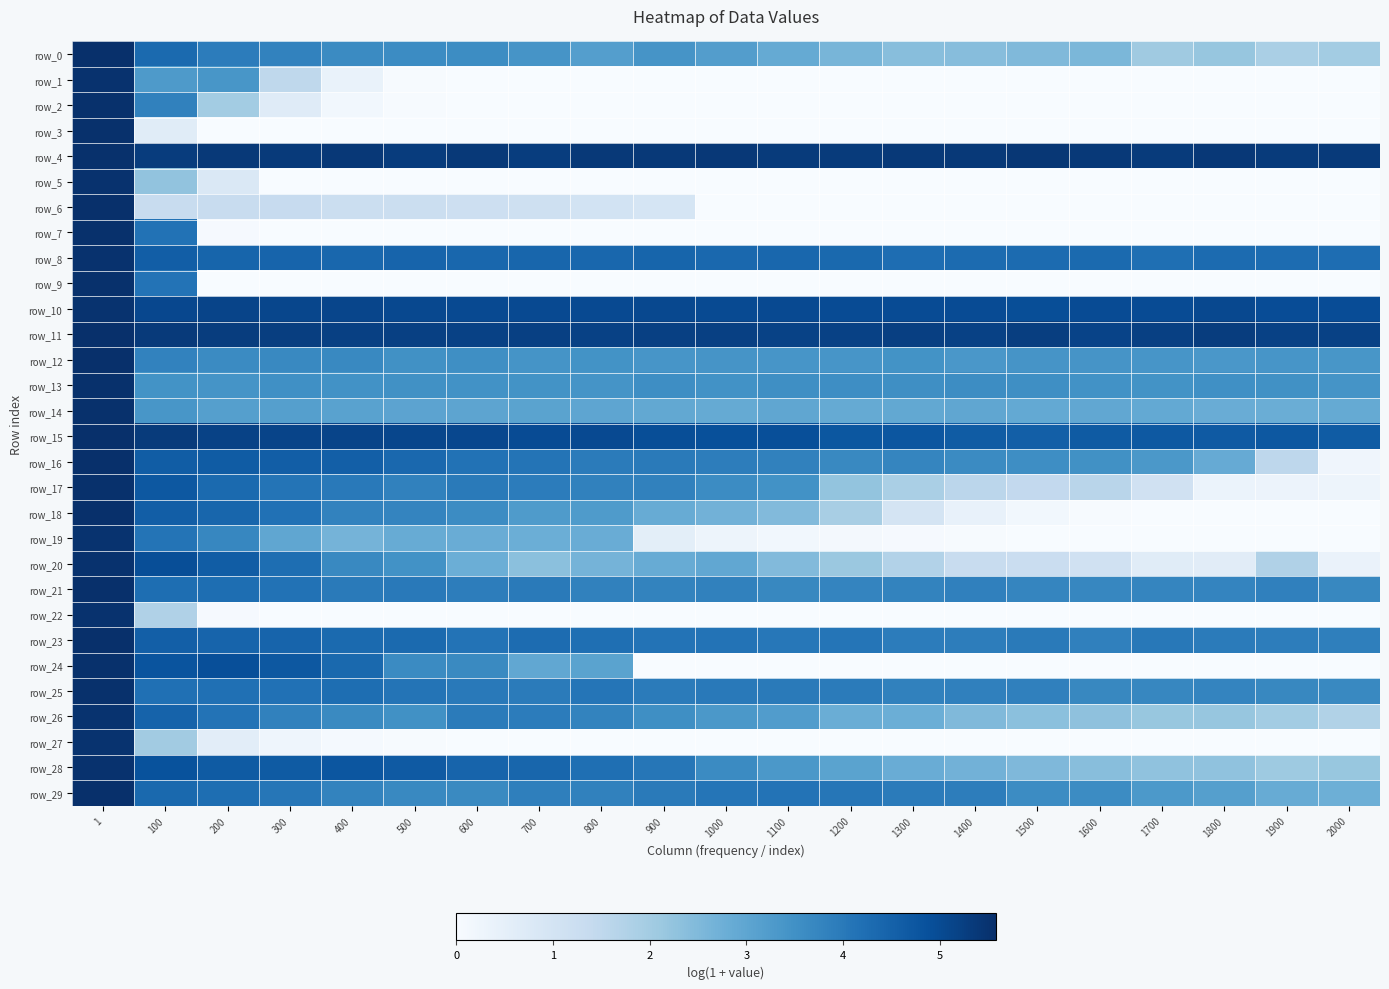

What is the maximum value for row_5?

5.5